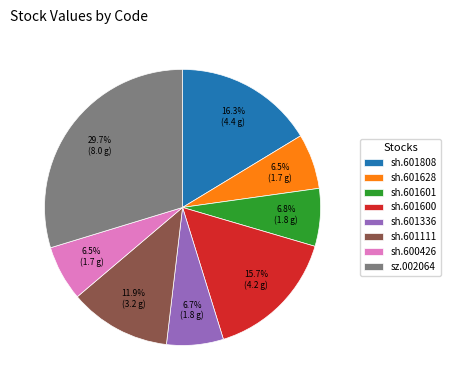

What percentage do sh.601601 and sz.002064 together represent?

36.5%